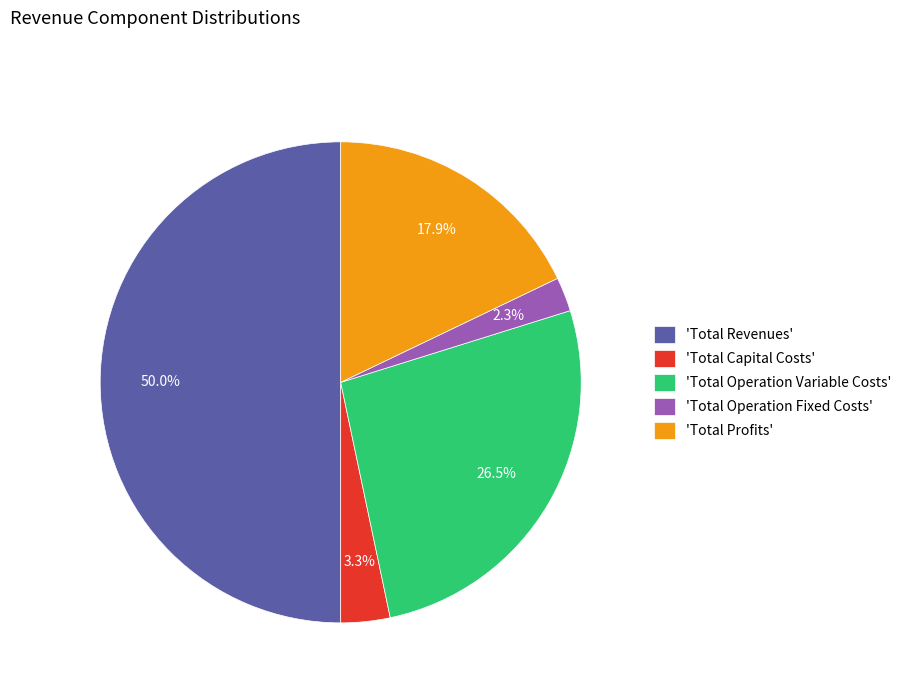

What portion of the pie excludes 'Total Operation Variable Costs'?

73.5%